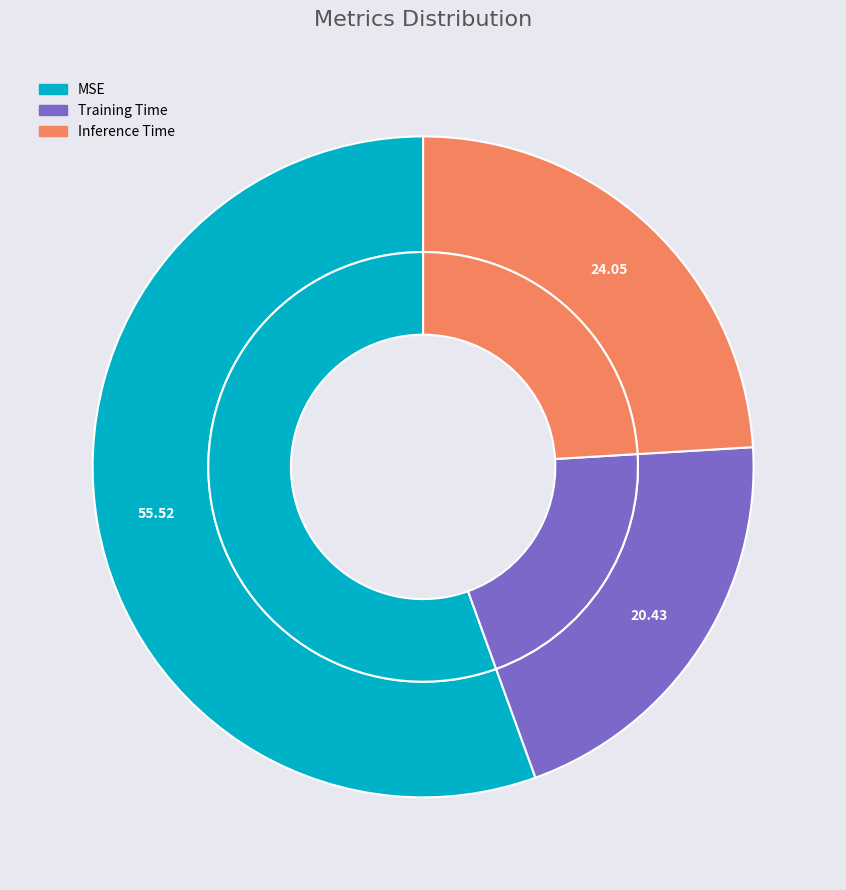

What percentage is the MSE slice, to the nearest percent?

56%